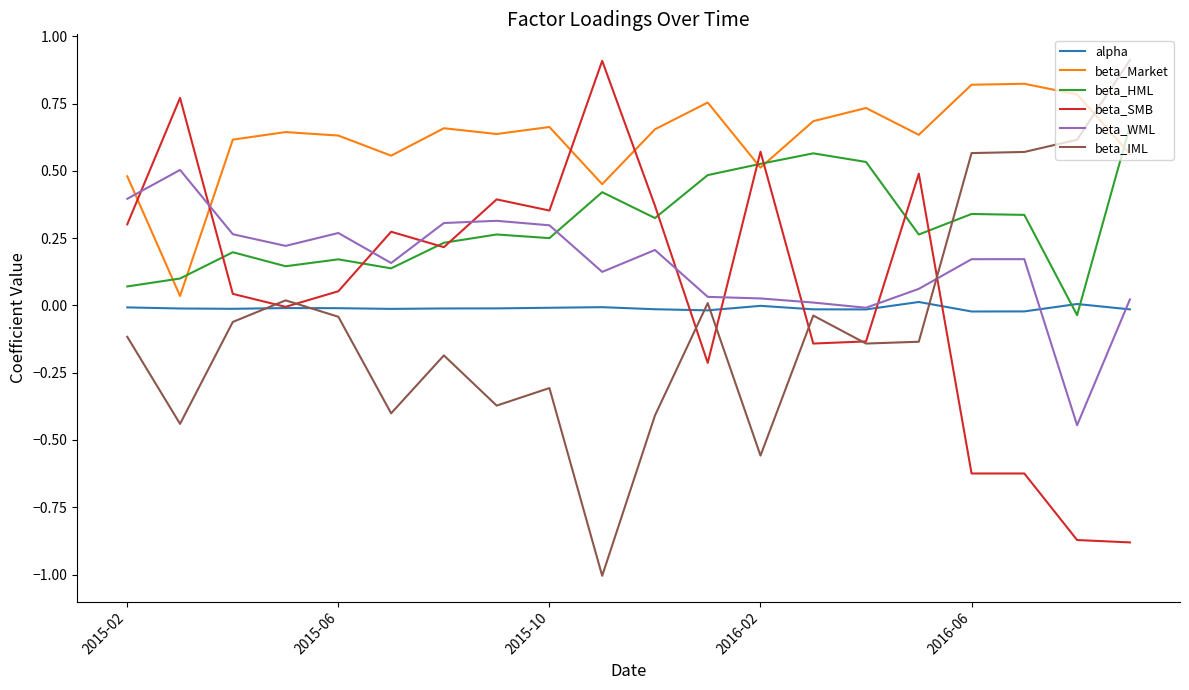

Which series ends up on top after the final intersection of beta_HML and beta_IML?

beta_IML